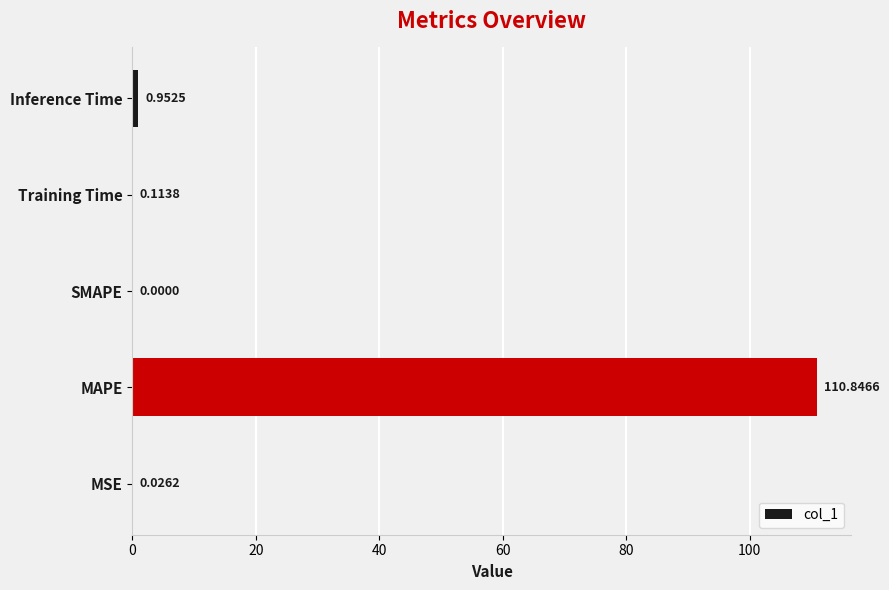

Which category has the highest value across all series?

MAPE